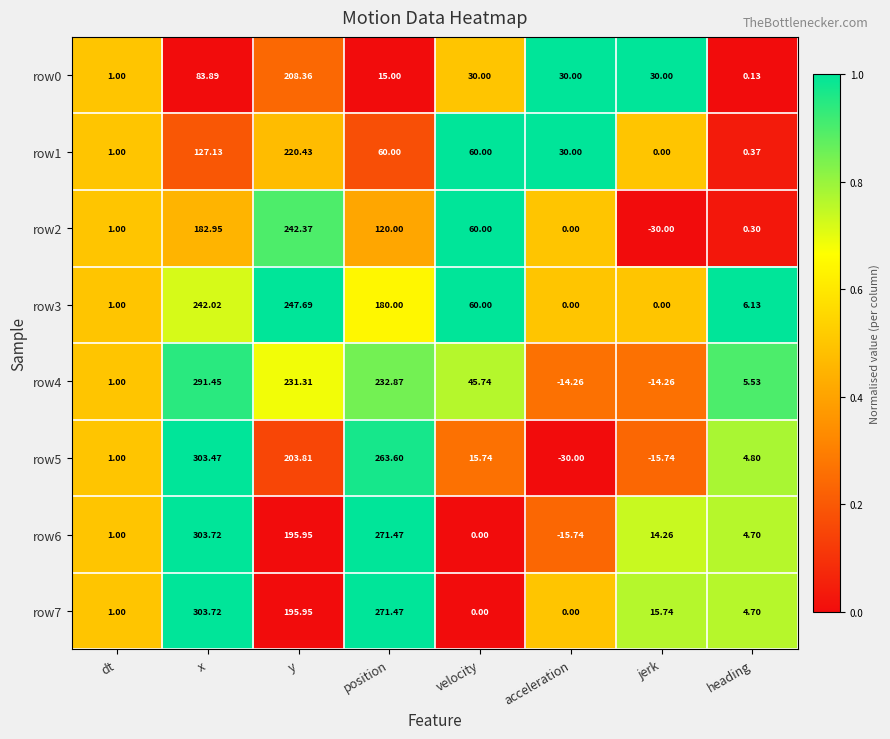

At which label is row1 closest to 110?

x